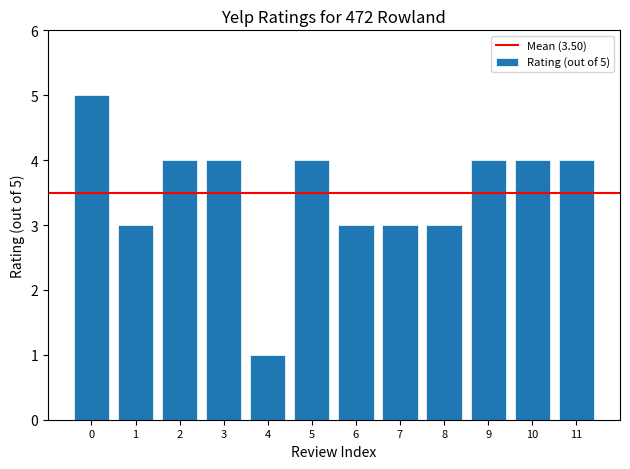

Is it true that the value at 9 is 4?

True